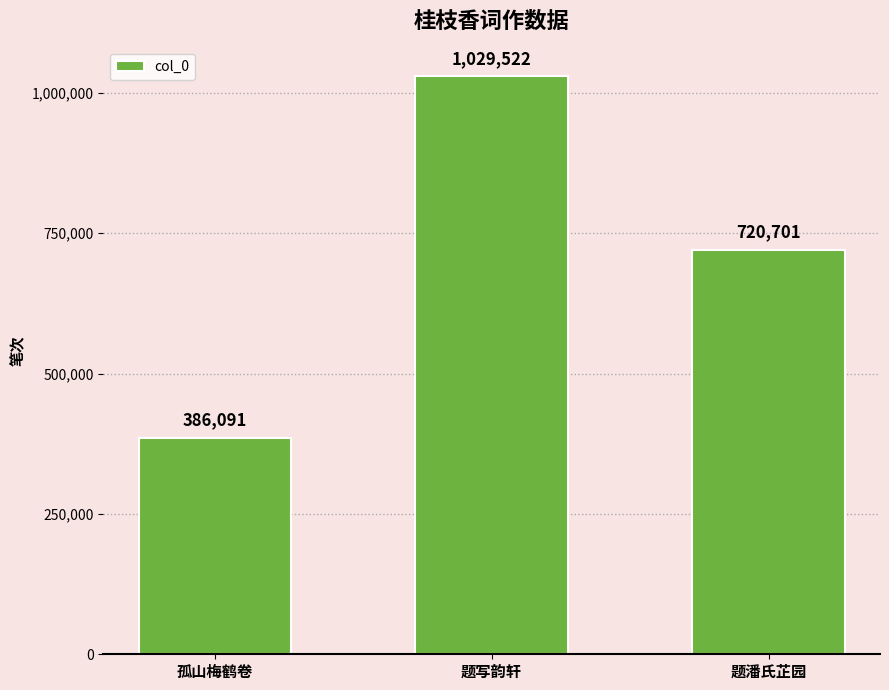

List the labels in order of value, smallest first.

孤山梅鹤卷, 题潘氏芷园, 题写韵轩